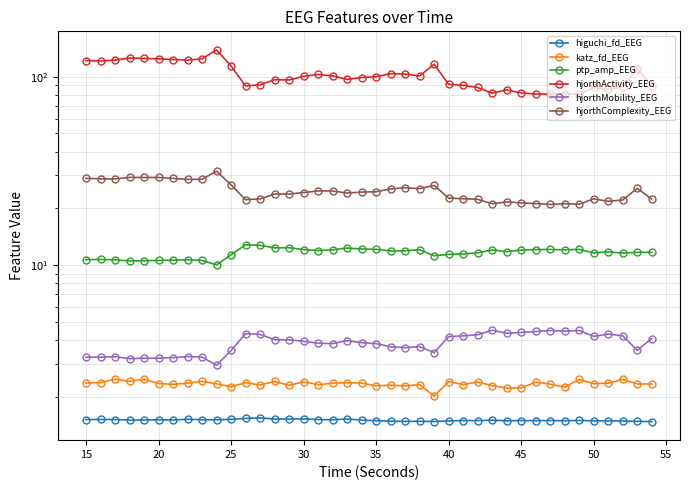

True or false: ptp_amp_EEG and hjorthComplexity_EEG cross at least once.

False